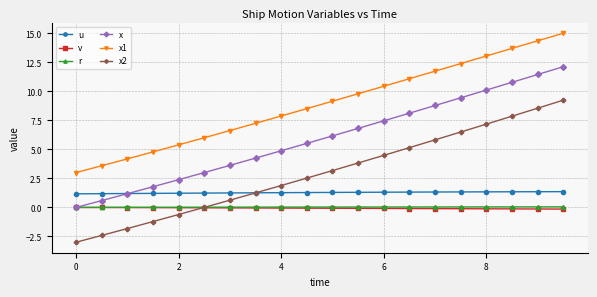

What is the smallest value displayed?

-3.0